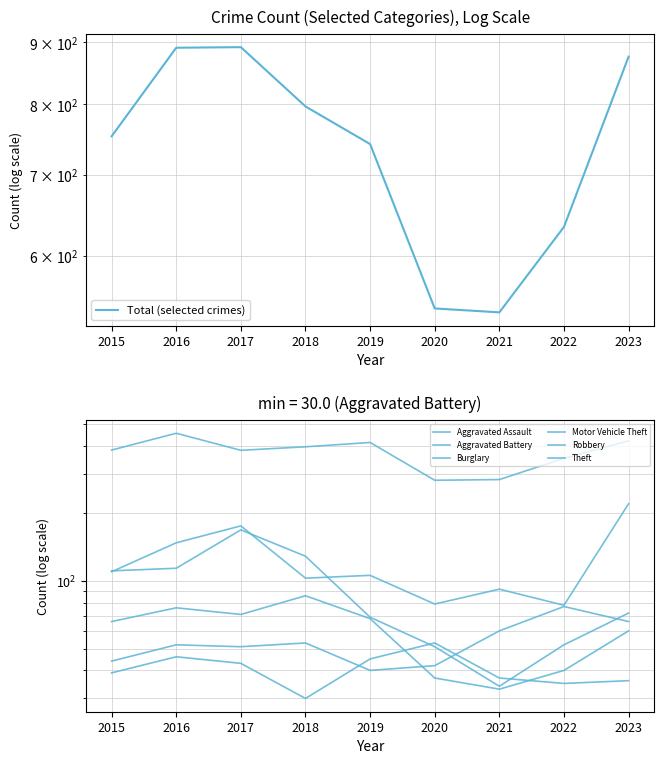

Which series has the largest total across all categories?

Theft